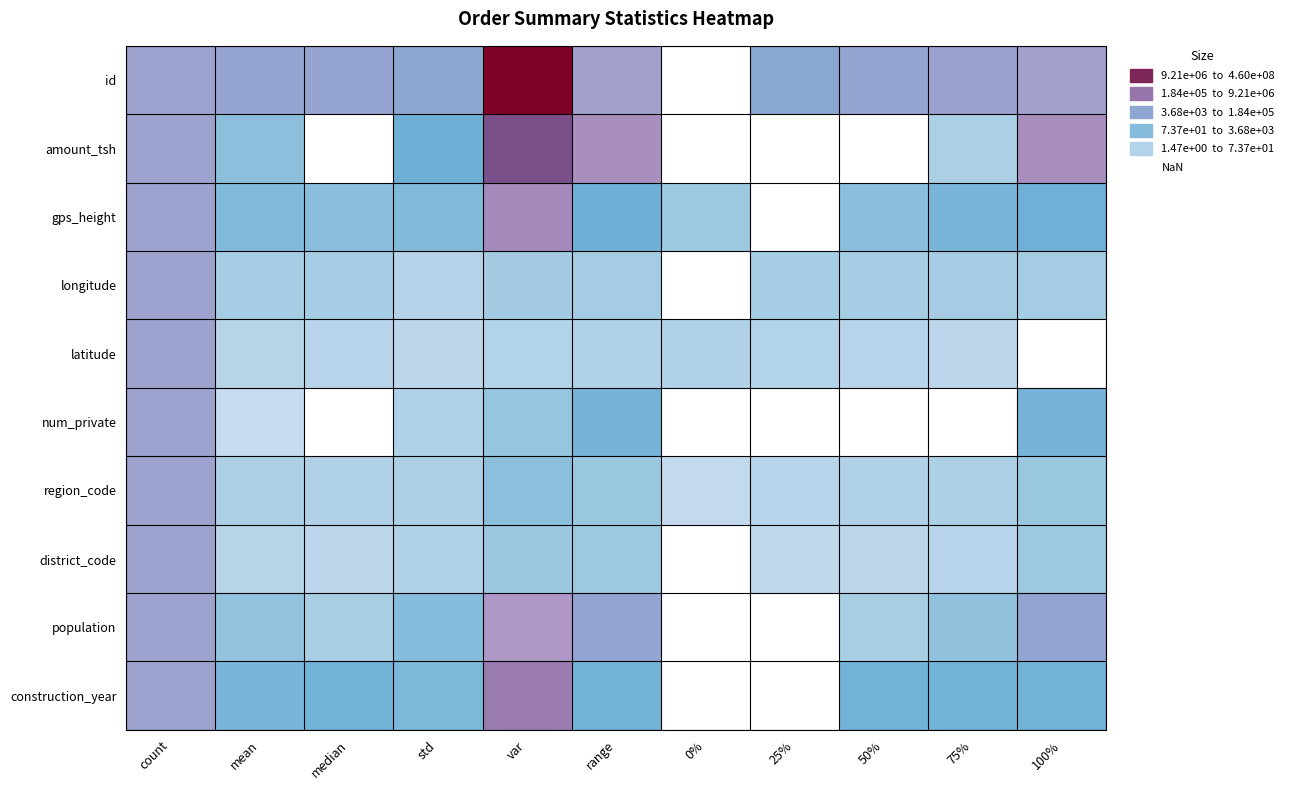

At which category is the sum across all series the highest?

count